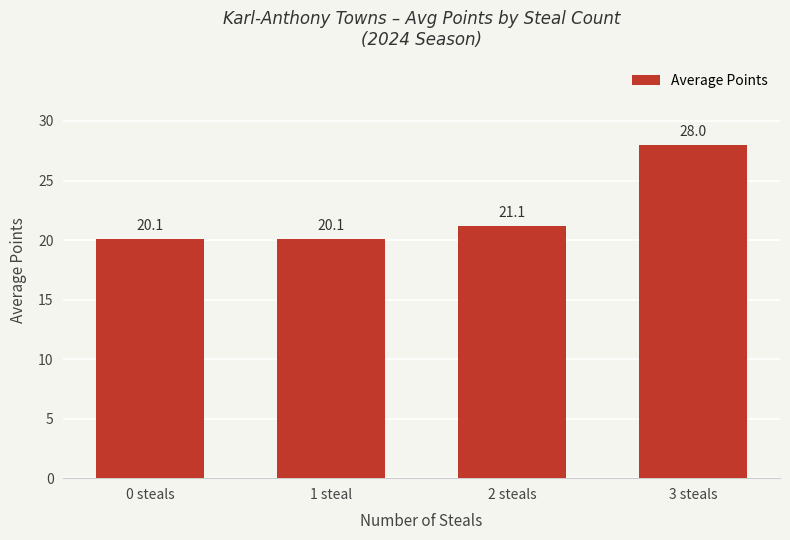

What is the label of the 1st bar from the right?

3 steals